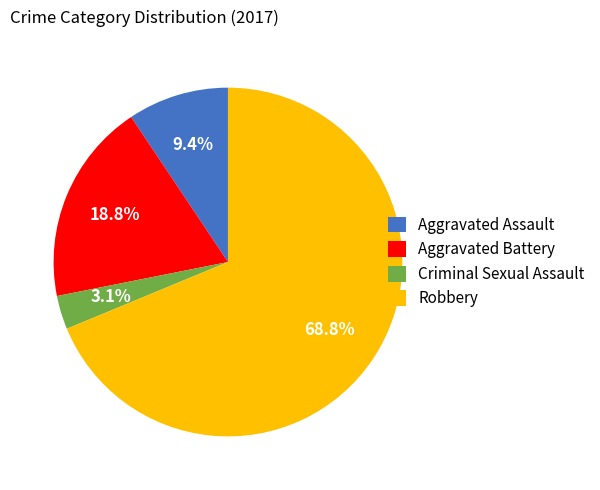

Which category accounts for the majority?

Robbery